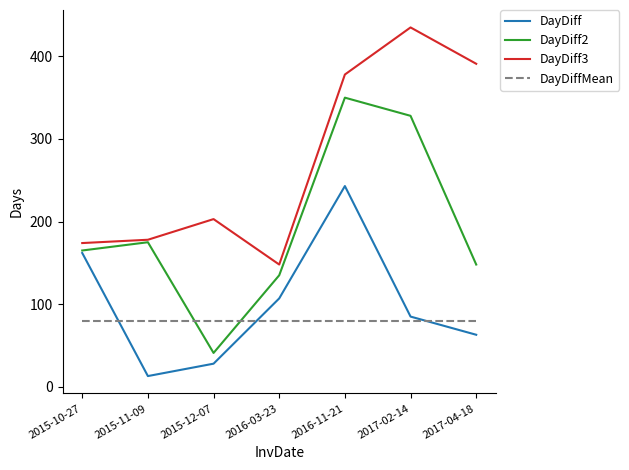

How many interior local valleys does the DayDiff2 series have?

1